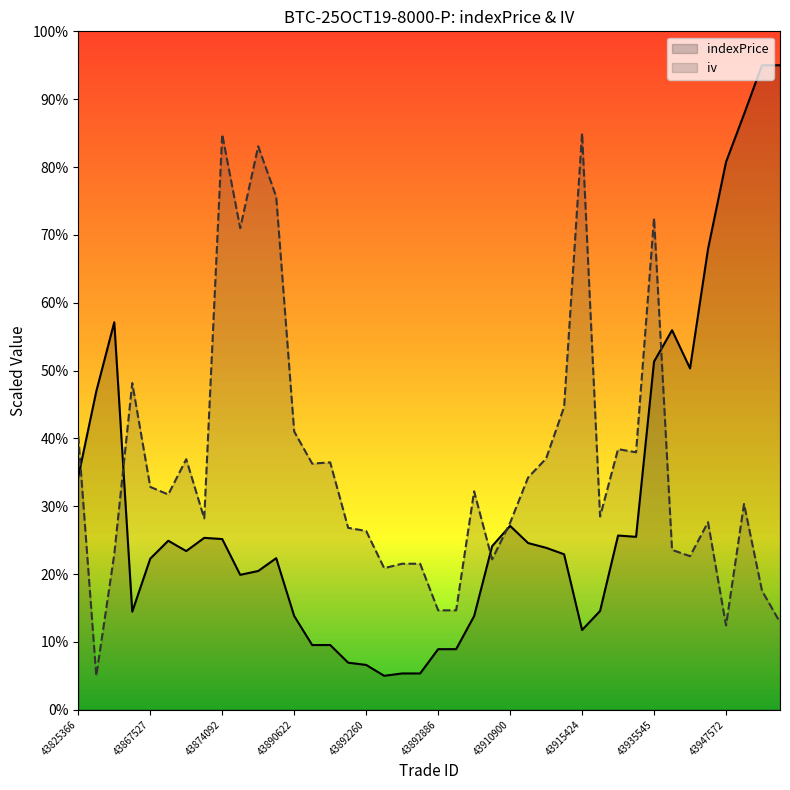

What is the difference between the maximum and minimum values in the iv series?

80.0